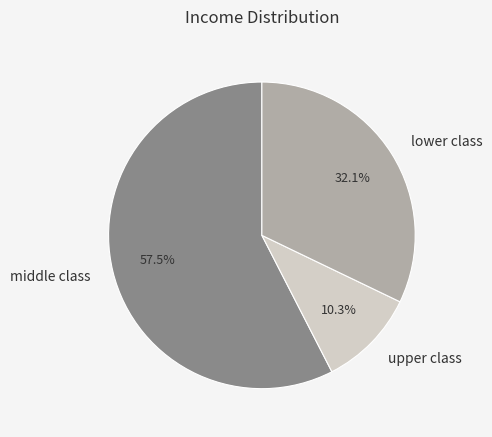

Which category has the smallest portion of the pie?

upper class